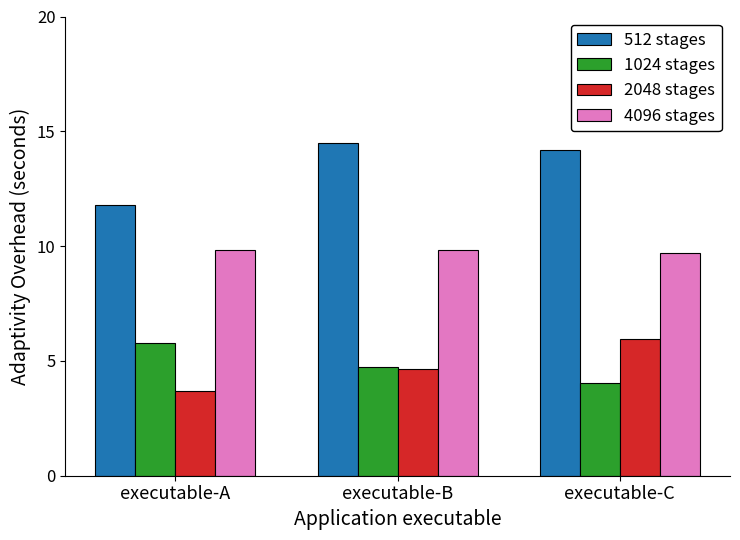

Rank the series at executable-A from lowest to highest value.

2048 stages, 1024 stages, 4096 stages, 512 stages